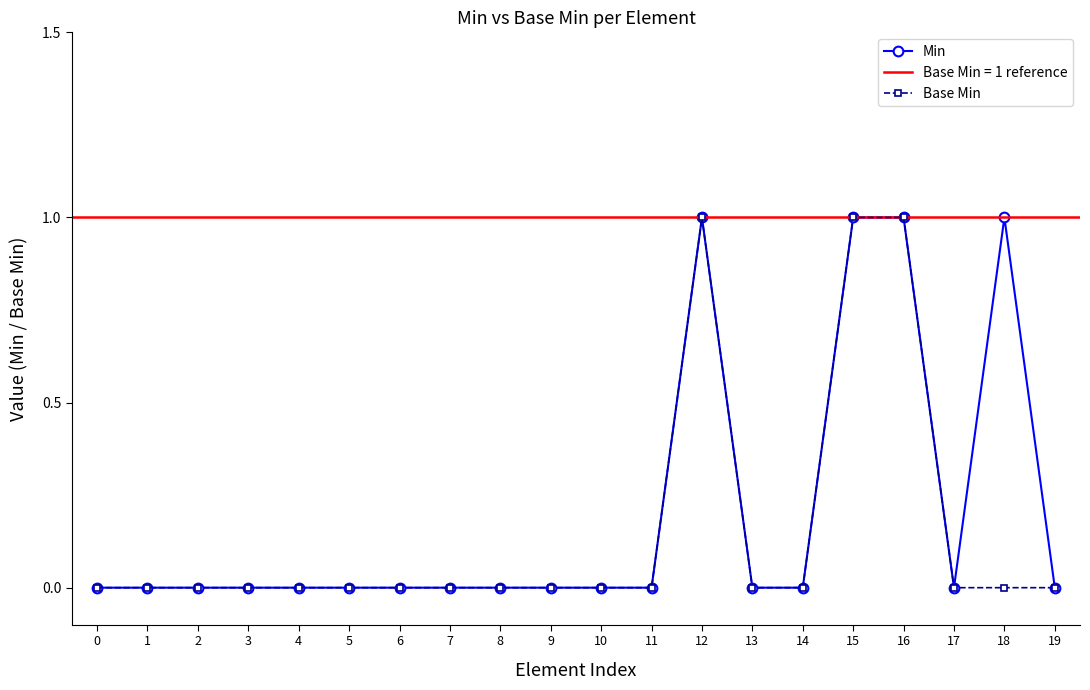

True or false: Min has more than 2 interior local peaks.

False